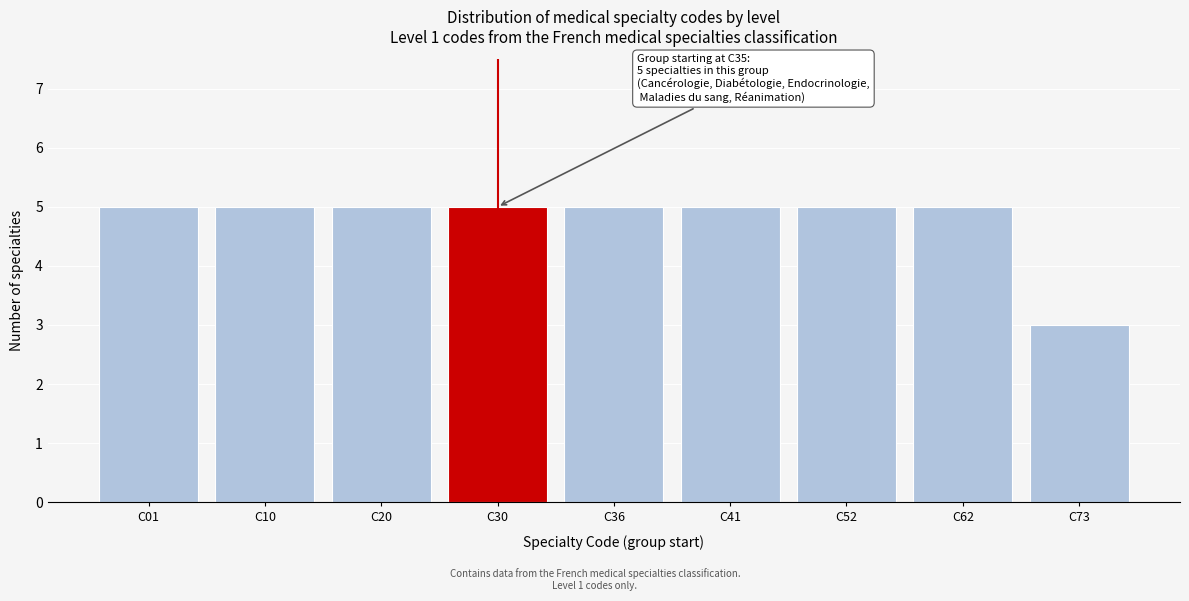

Reading left to right, what are all the values shown in this chart?

5	5	5	5	5	5	5	5	3